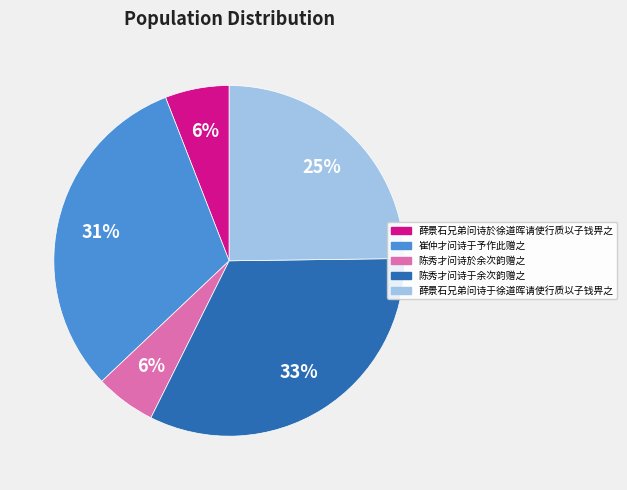

Do 薛景石兄弟问诗於徐道晖请使行质以子钱畀之 and 陈秀才问诗於余次韵赠之 together represent more than half of the pie?

No